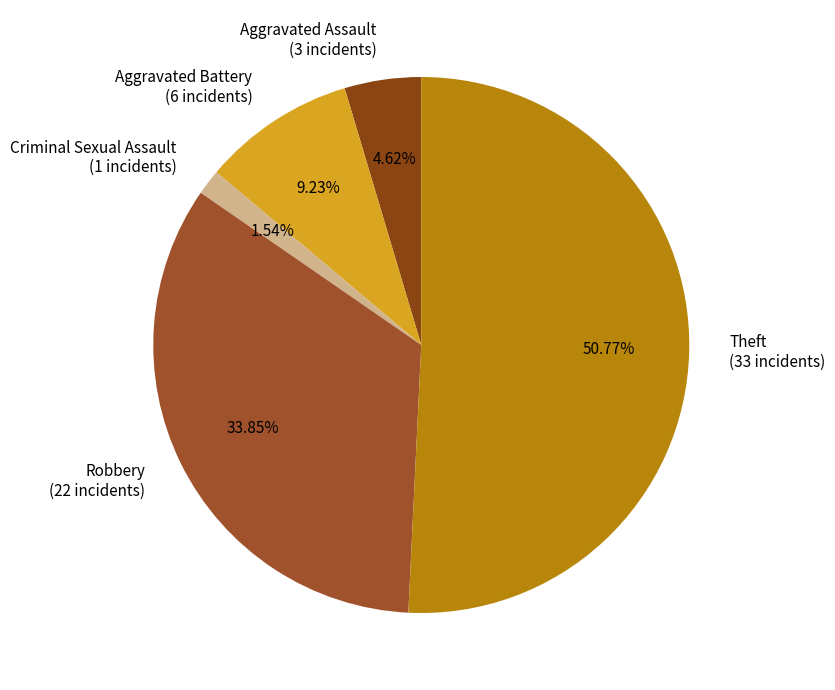

Rank the categories by value from lowest to highest.

Criminal Sexual Assault (1 incidents), Aggravated Assault (3 incidents), Aggravated Battery (6 incidents), Robbery (22 incidents), Theft (33 incidents)